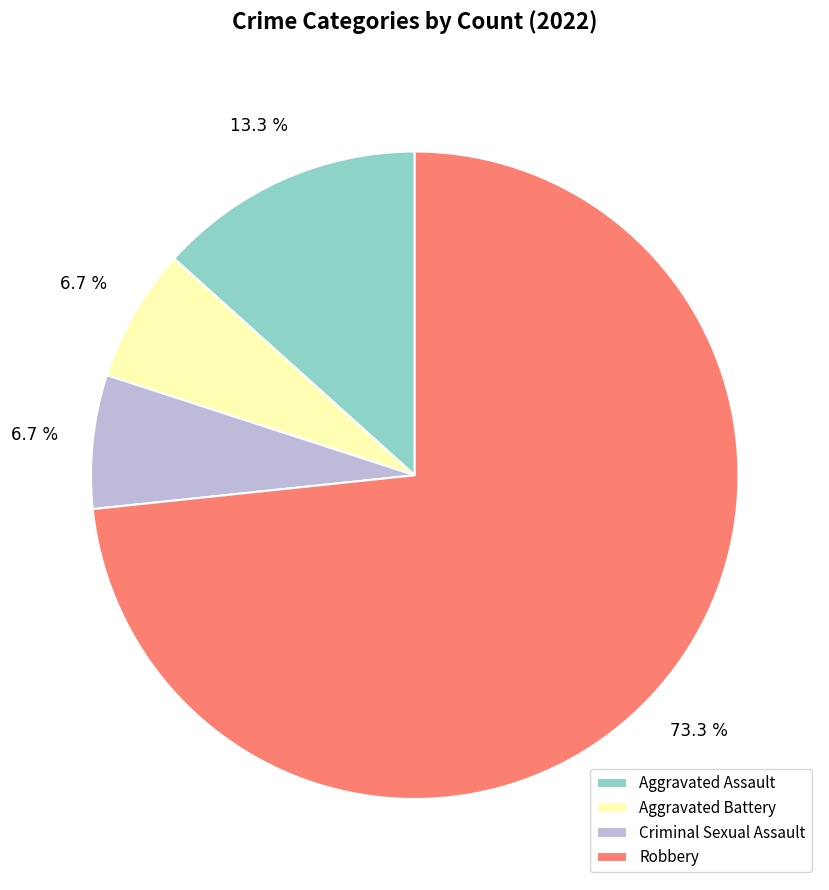

What percentage do Aggravated Battery and Aggravated Assault together represent?

20.0%